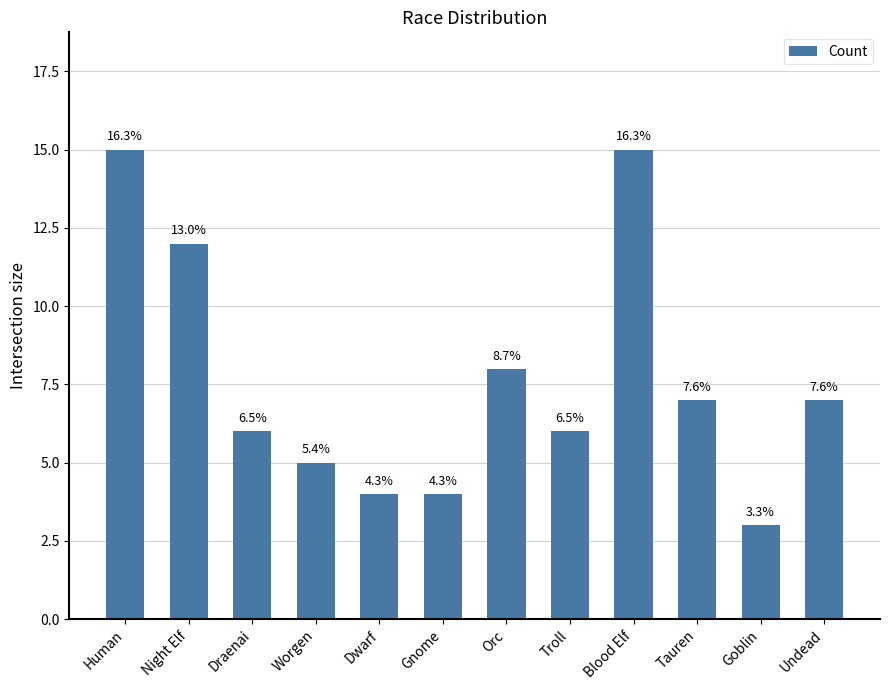

How many bars are there in total?

12